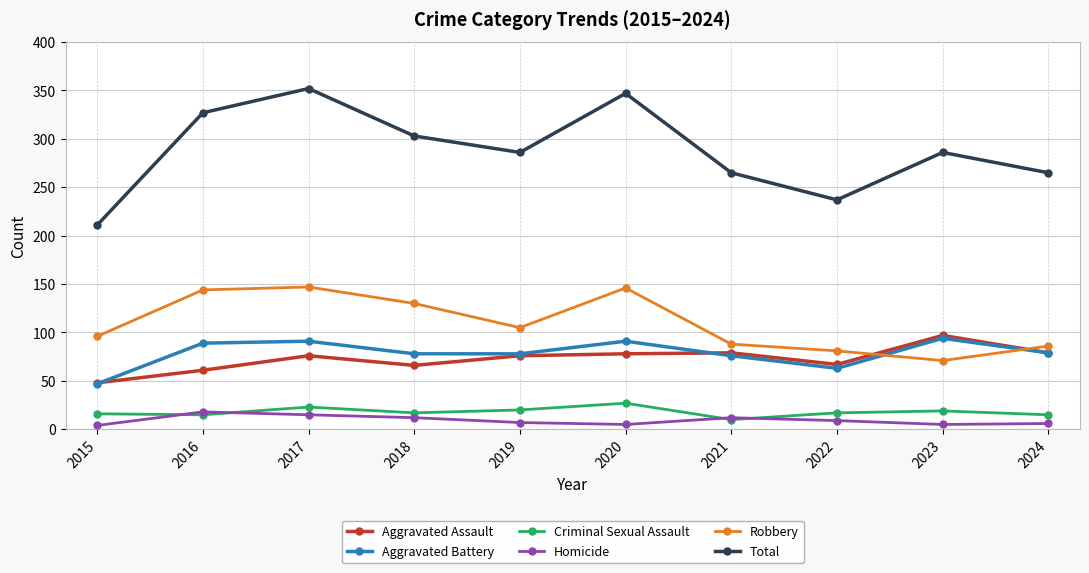

True or false: Robbery has more than 0 points higher than both neighbors.

True